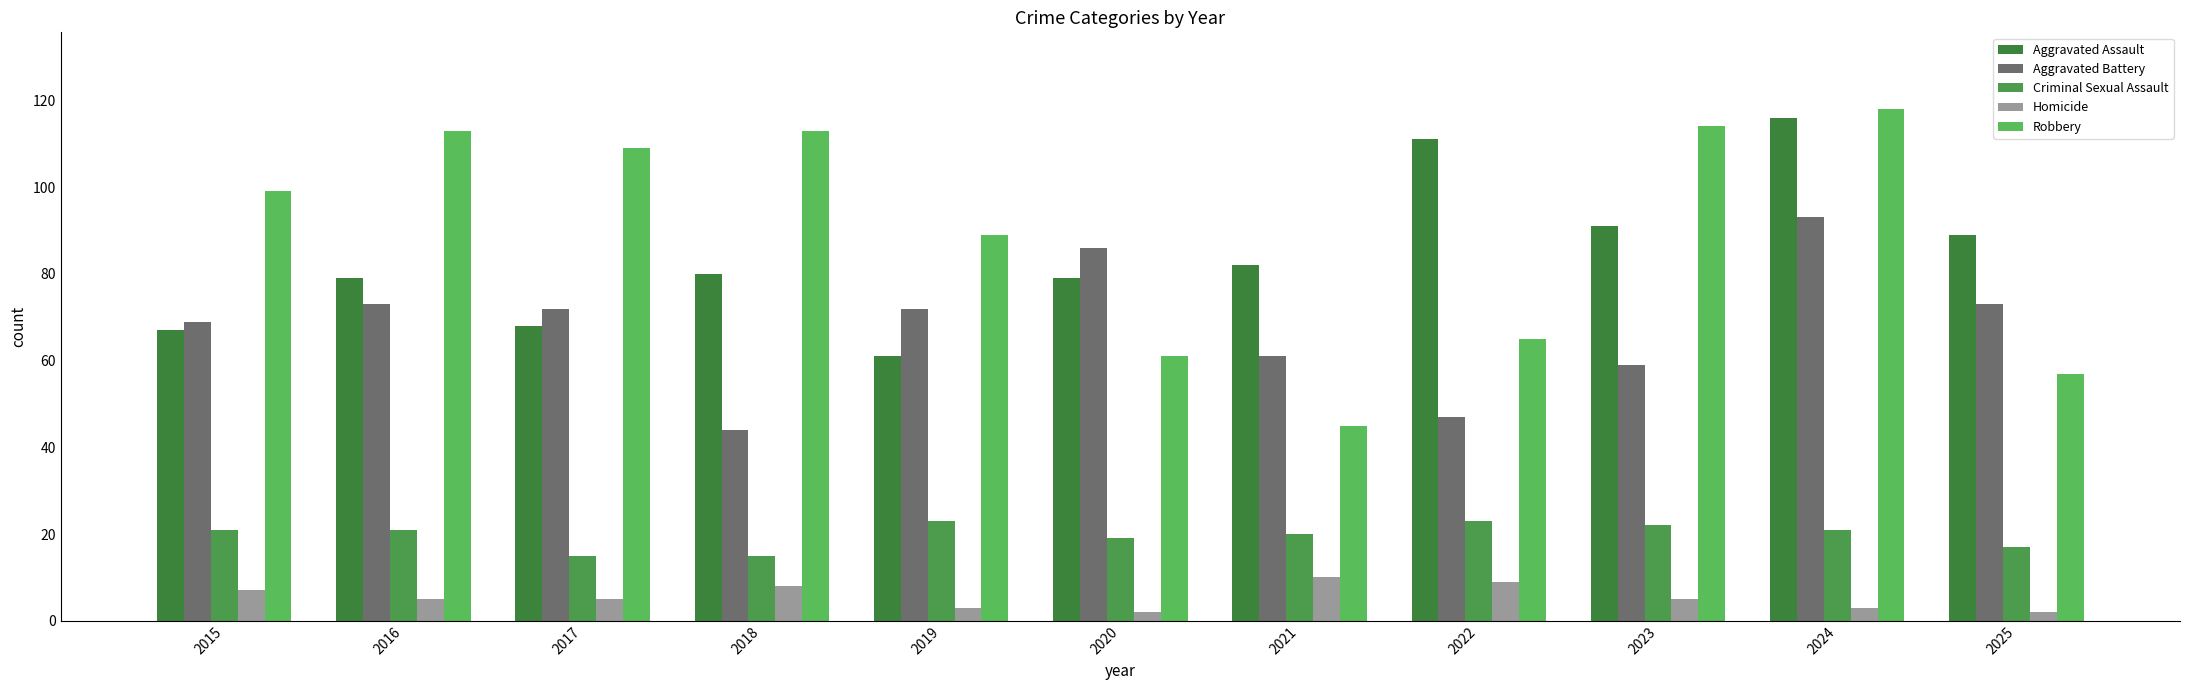

What is the average value of the Robbery series?

89